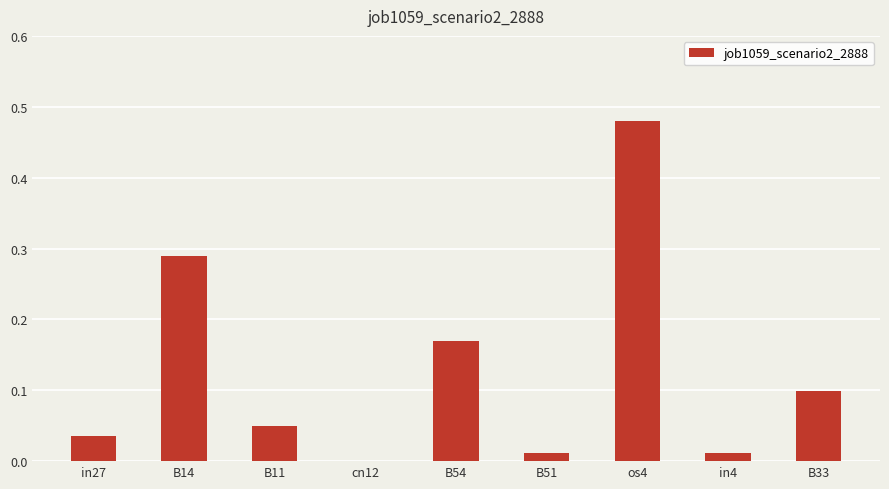

Which category has the highest value across all series?

os4